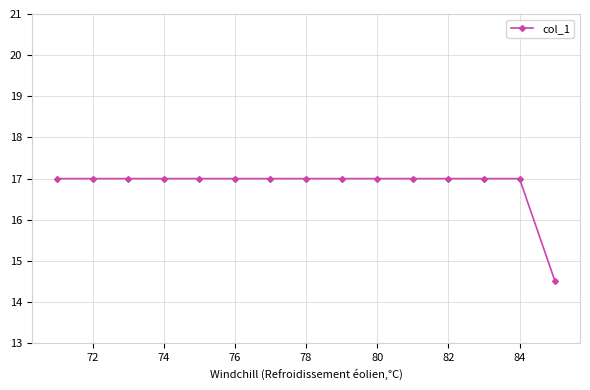

What is the value of the 3rd point from the left?

17.0